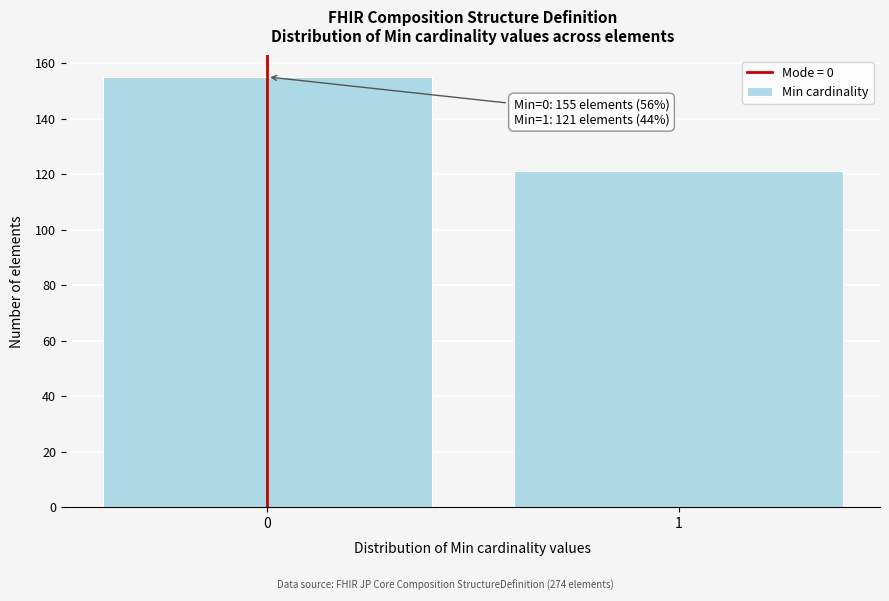

Reading left to right, what are all the values shown in this chart?

155	121